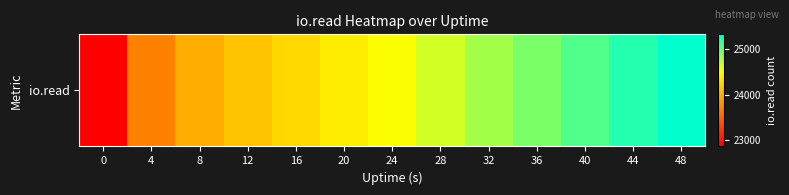

List the labels in order of value, largest first.

48, 44, 40, 36, 32, 28, 24, 20, 16, 12, 8, 4, 0